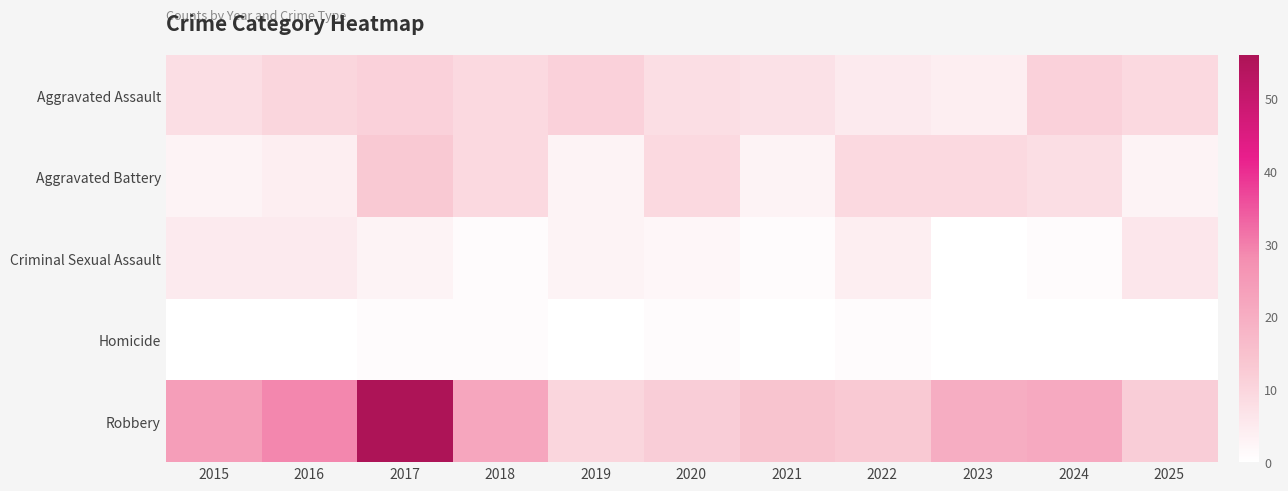

What is the total value across all series at 2016?

48